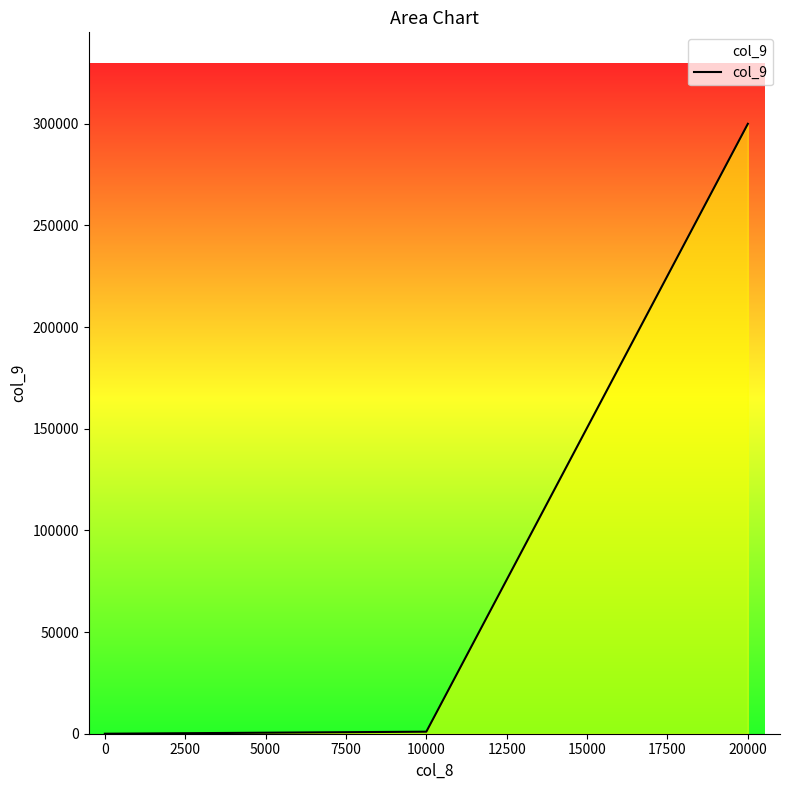

What is the label of the 3rd point from the right?

5000